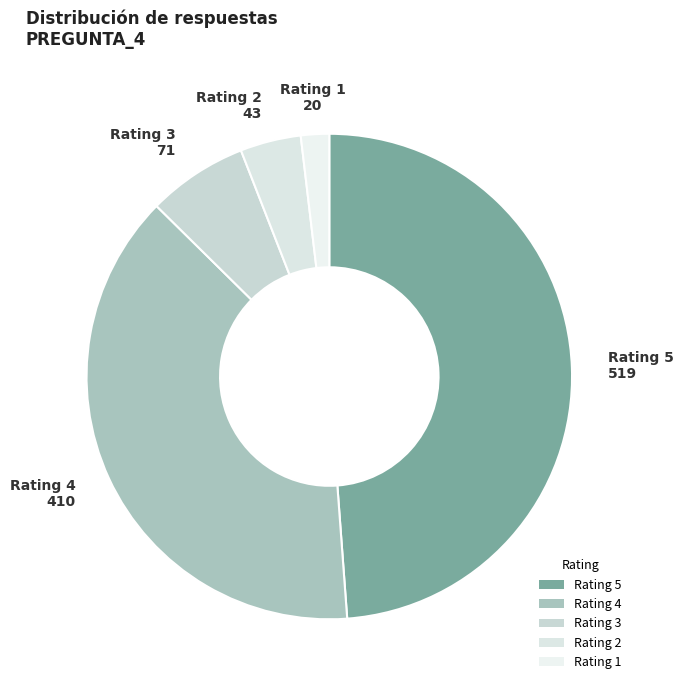

Rank the categories by value from lowest to highest.

Rating 1, Rating 2, Rating 3, Rating 4, Rating 5